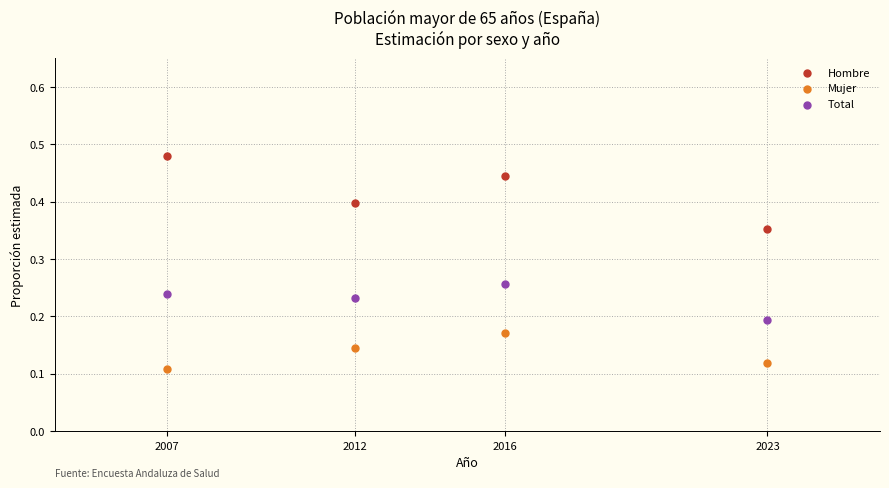

Which series contains the highest Y value?

Hombre